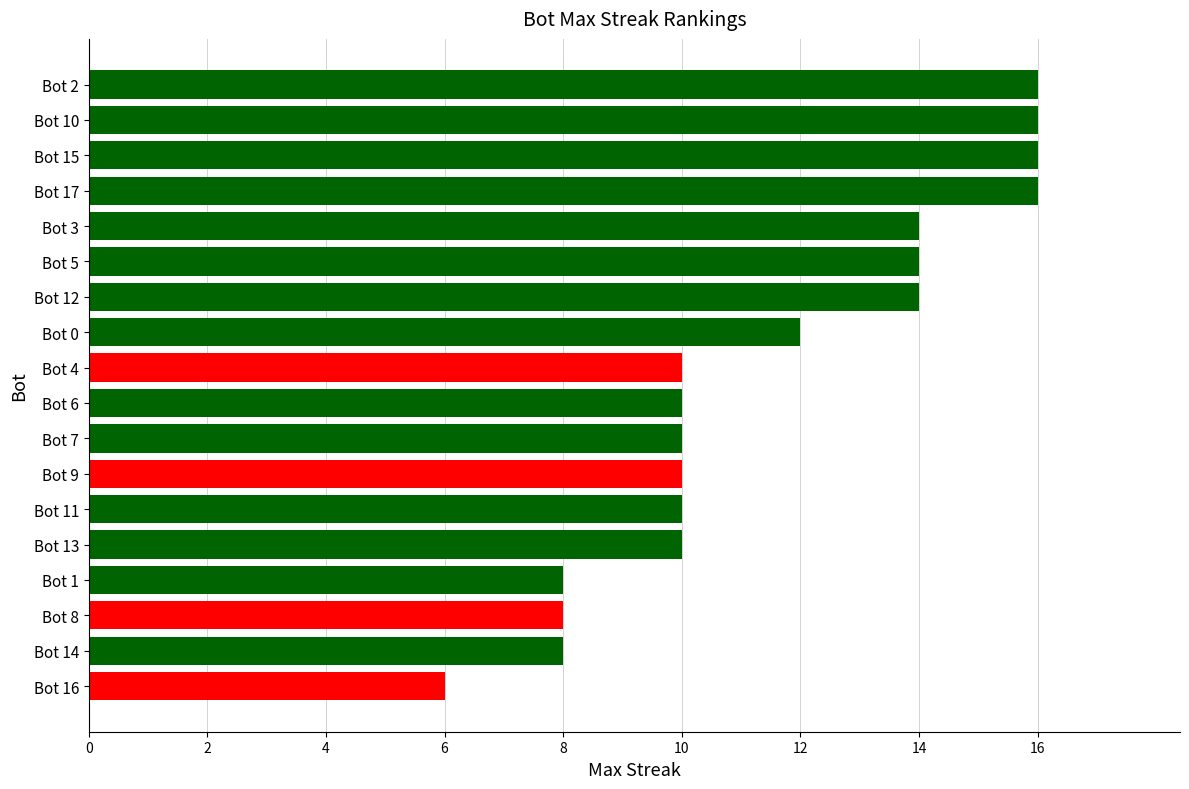

What is the sum of all values?

208